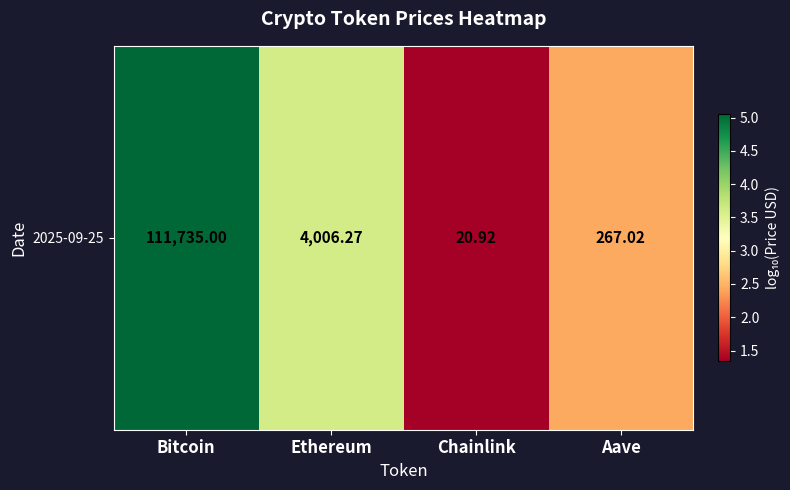

The value at Ethereum is 3.6. True or false?

True